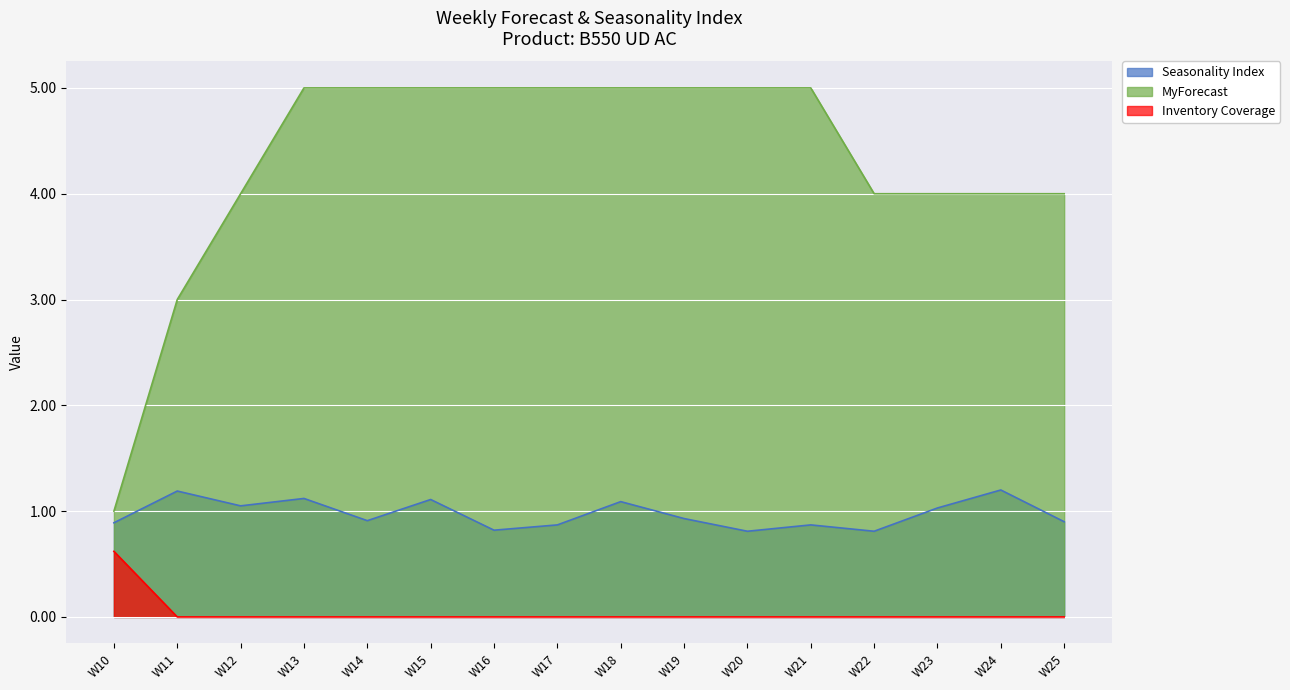

True or false: Seasonality Index and Inventory Coverage cross at least once.

False